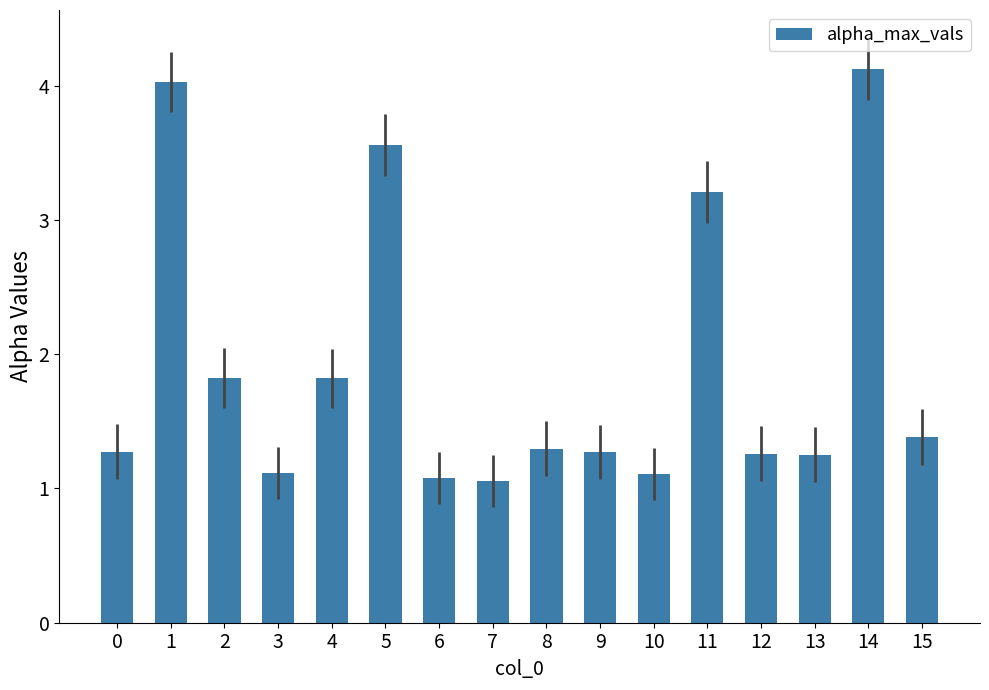

What is the sum of the values at 12 and 3?

2.4